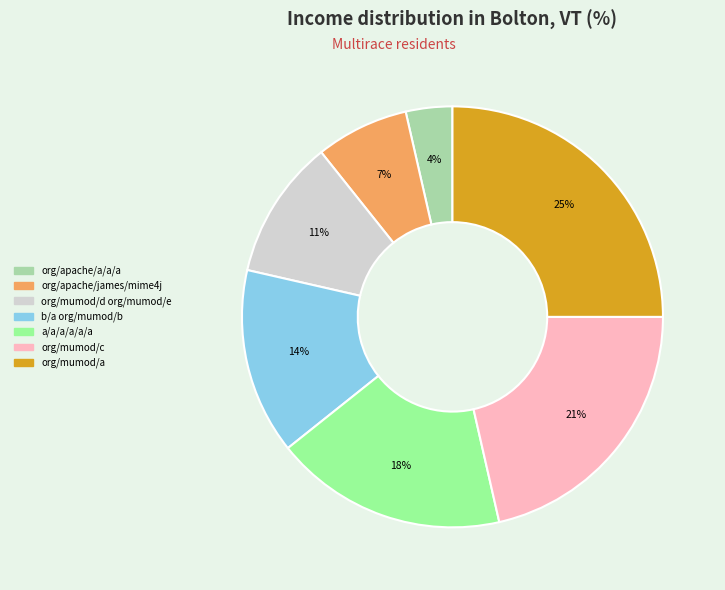

To the nearest percent, what is the combined percentage of a/a/a/a/a/a and org/mumod/c?

39%